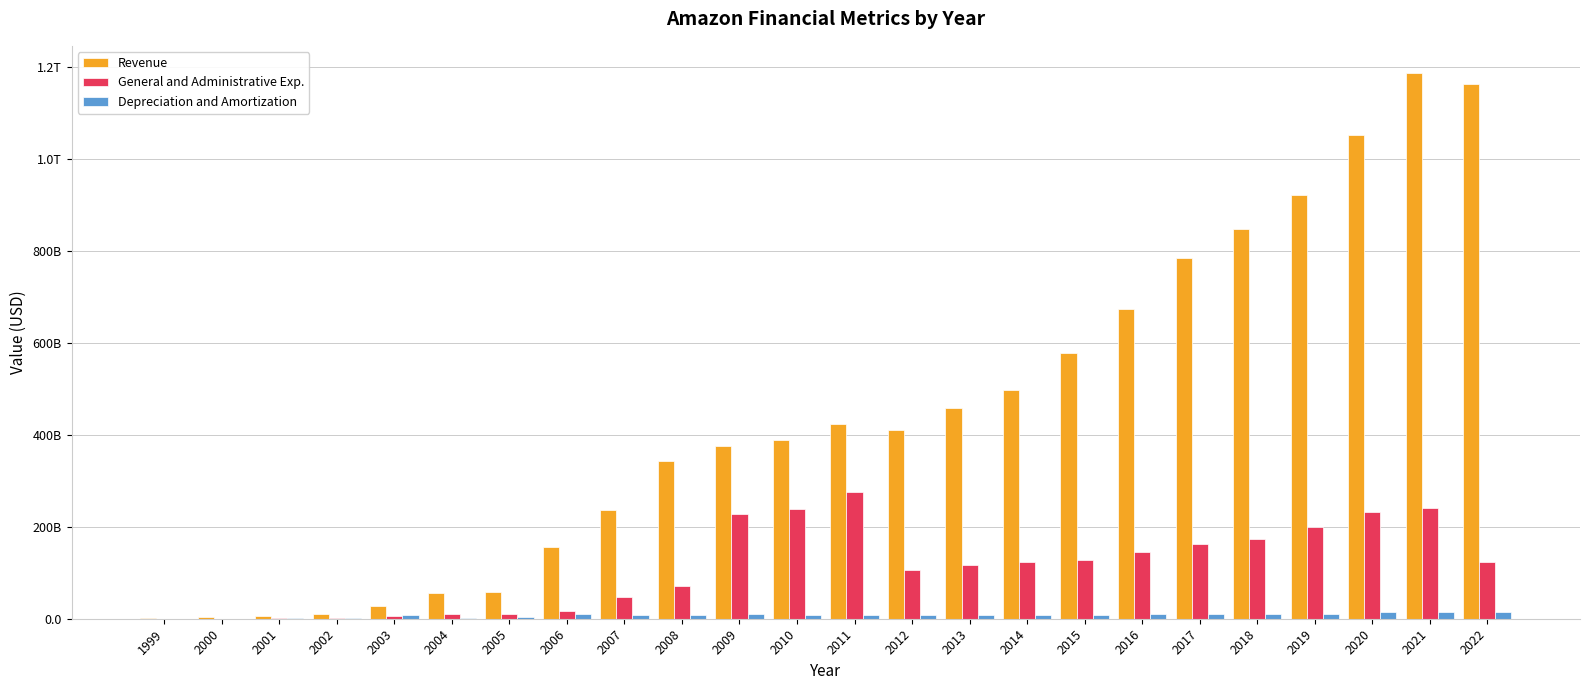

Is it true that Depreciation and Amortization equals 10658789060 at 2013?

False